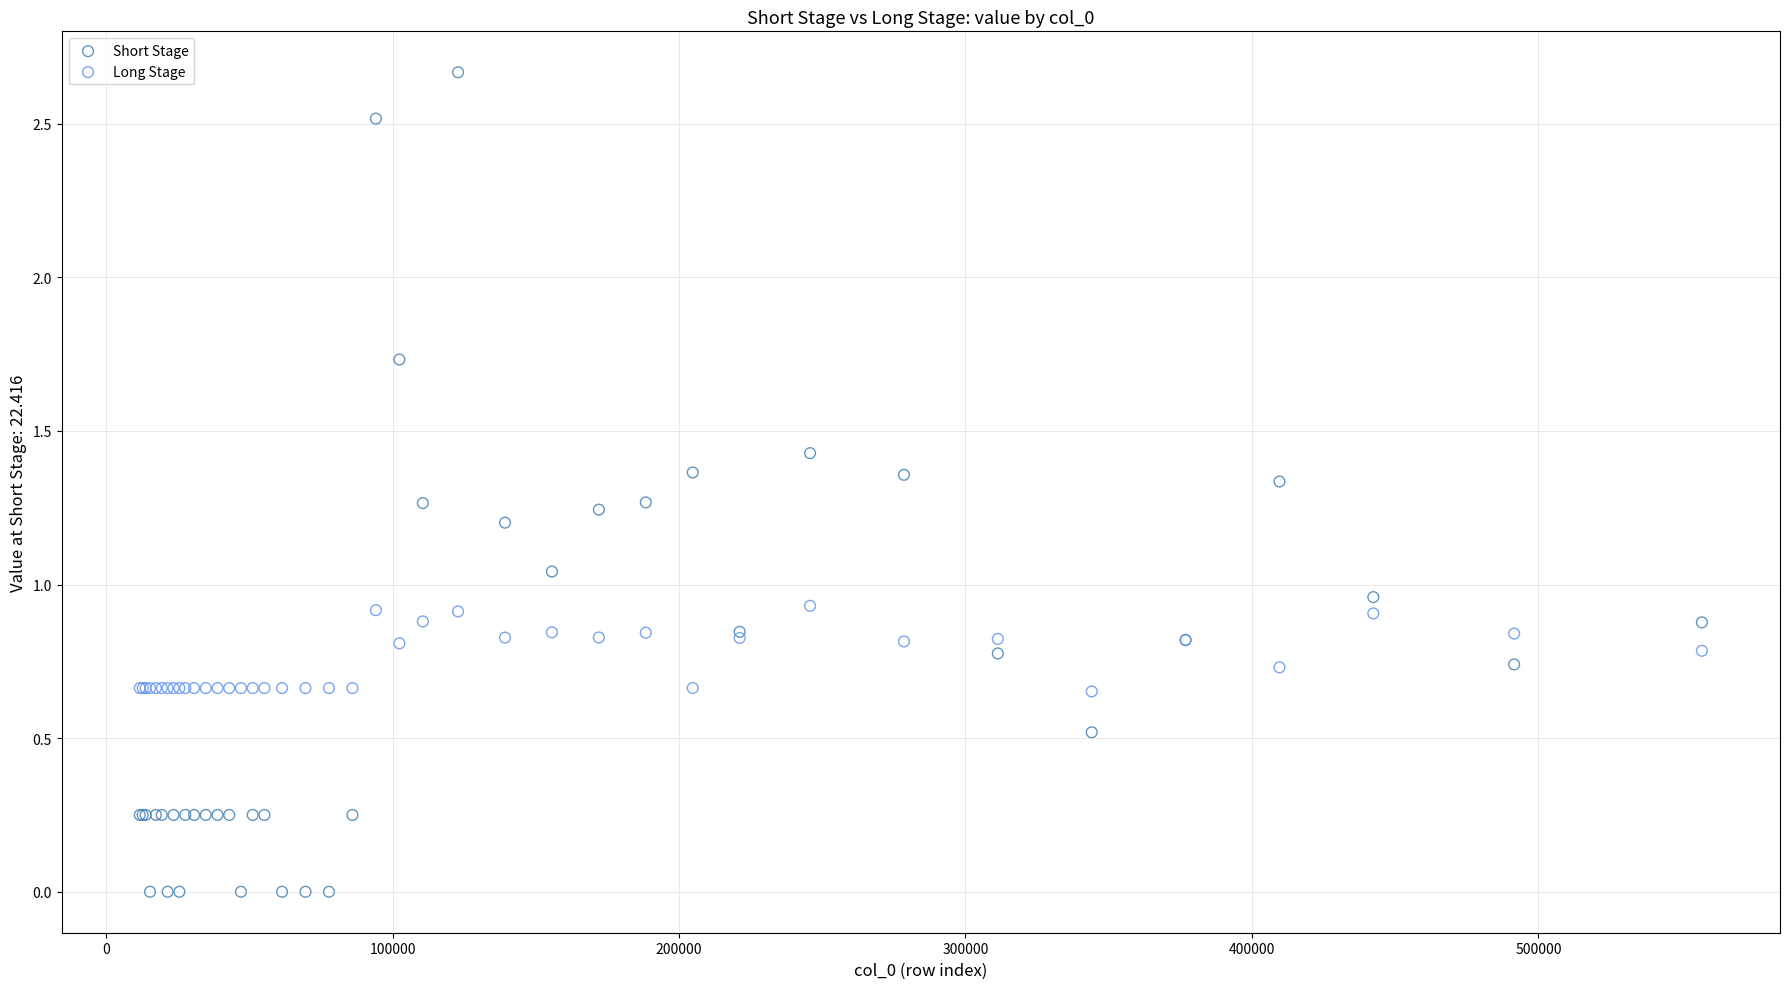

What are all the series names shown in the legend?

Short Stage, Long Stage